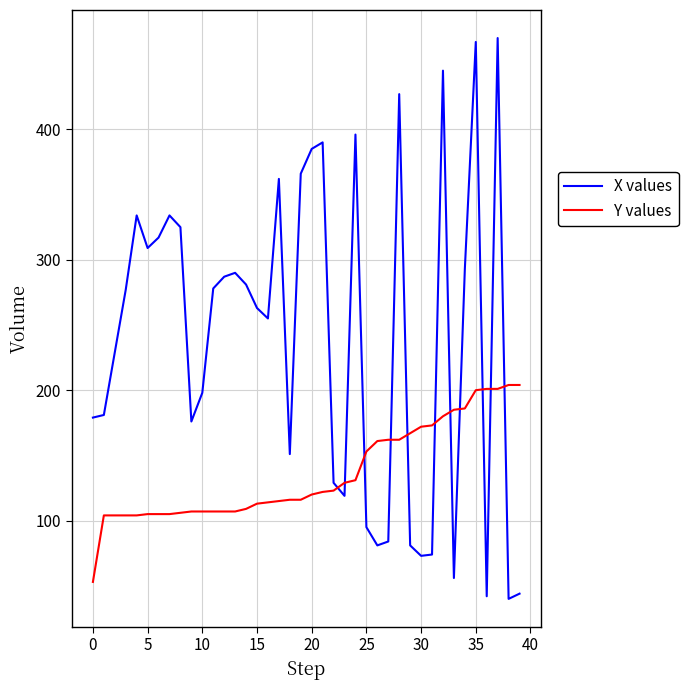

Rank the series by their maximum value, from highest to lowest.

X values, Y values